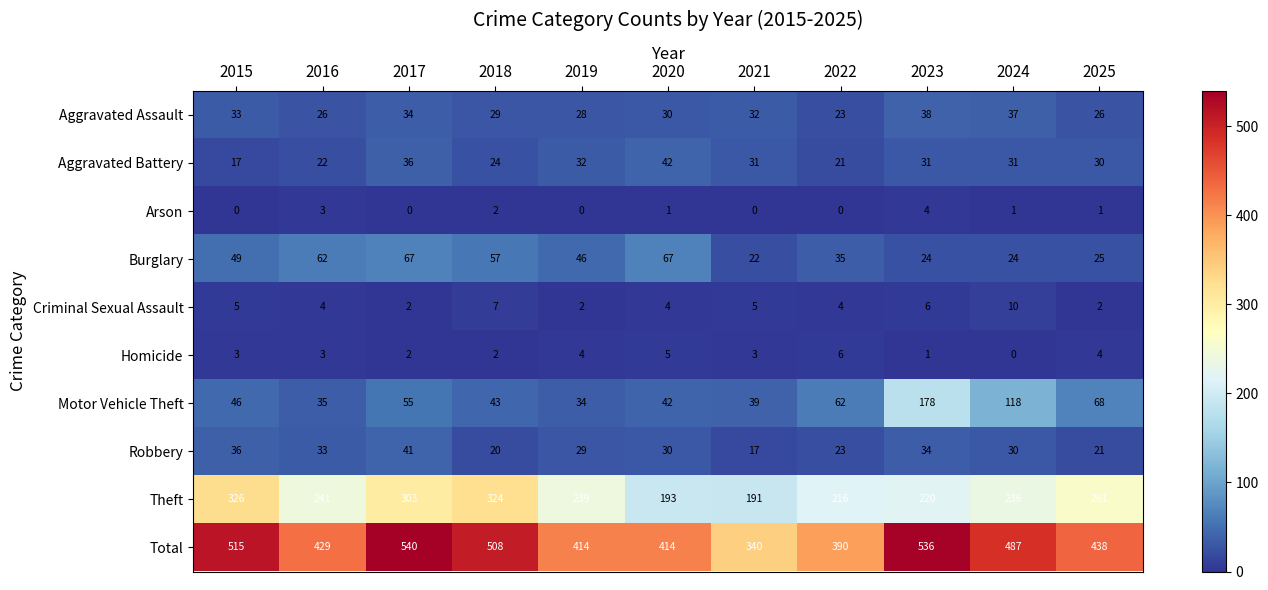

At which label does Robbery first exceed 30?

2015